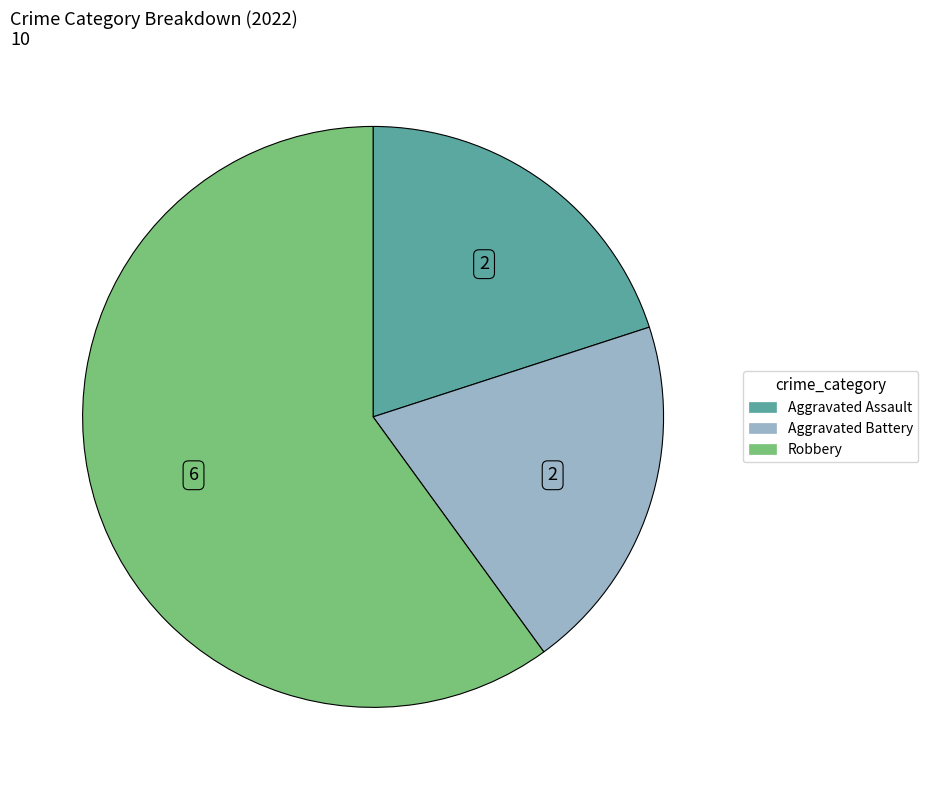

How many slices are in this pie chart?

3